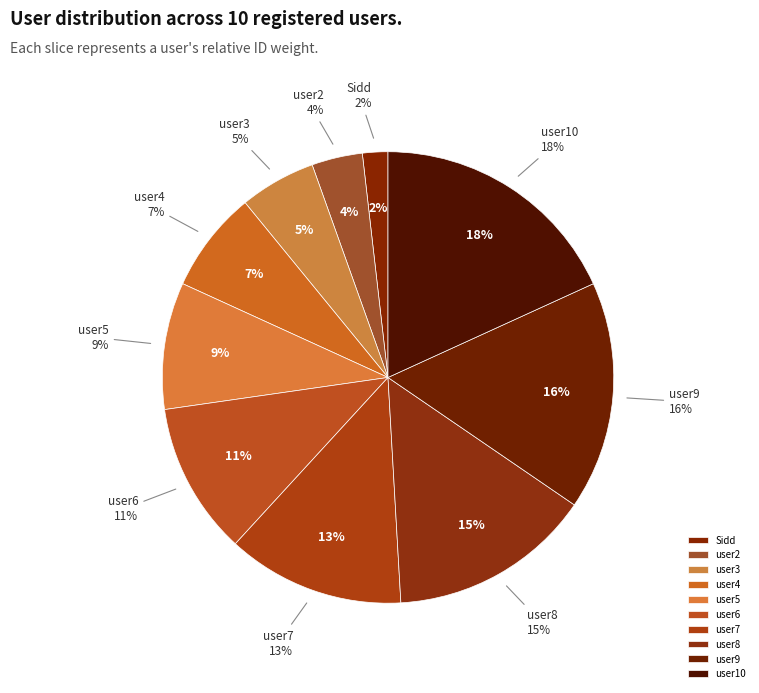

Count the number of slices in the pie.

10